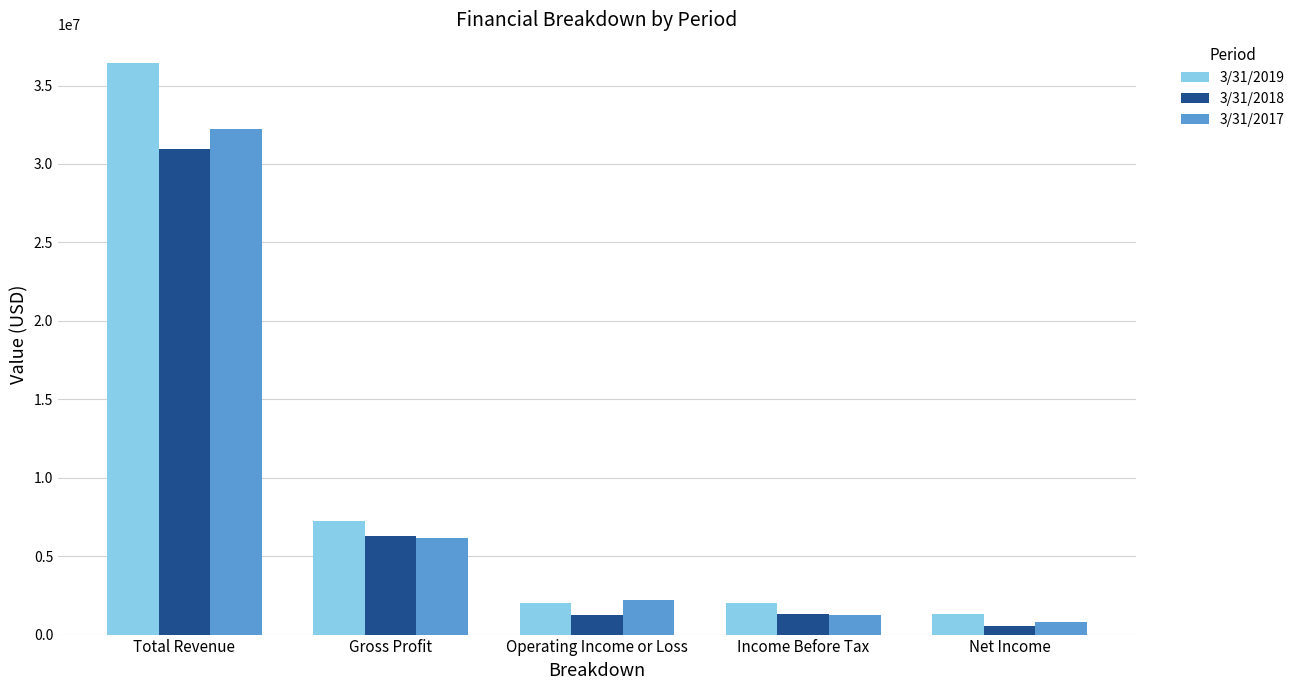

Between Gross Profit and Net Income, which series saw the biggest shift?

3/31/2019